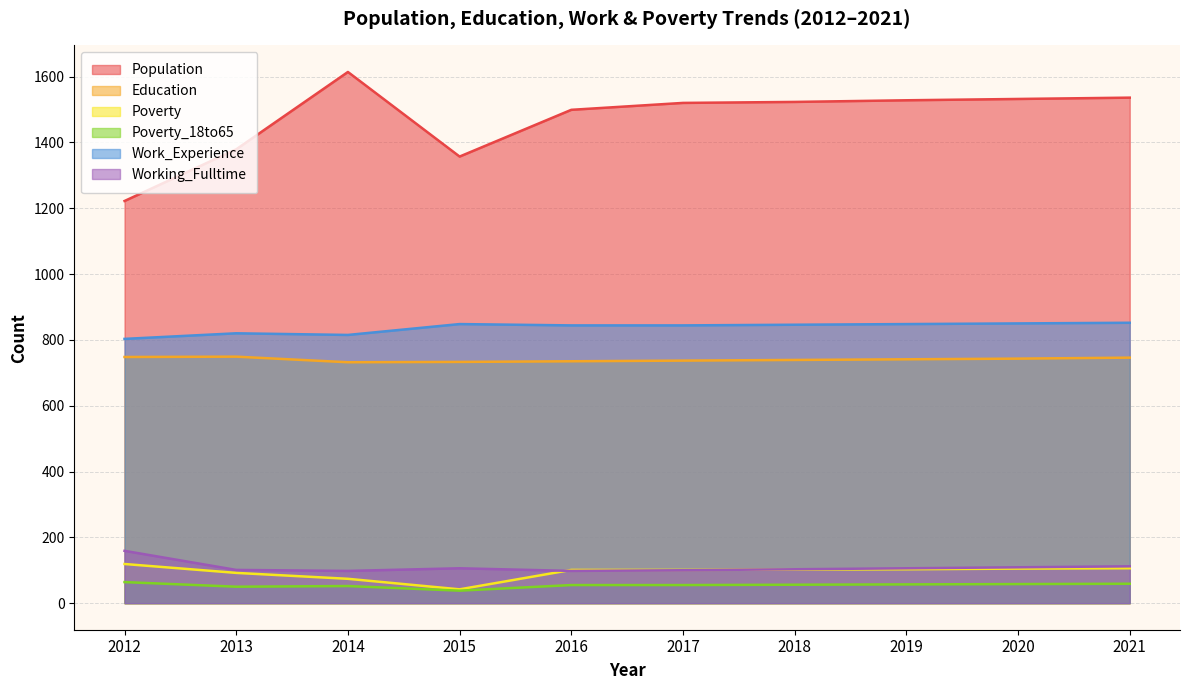

True or false: Working_Fulltime and Population intersect in this chart.

False